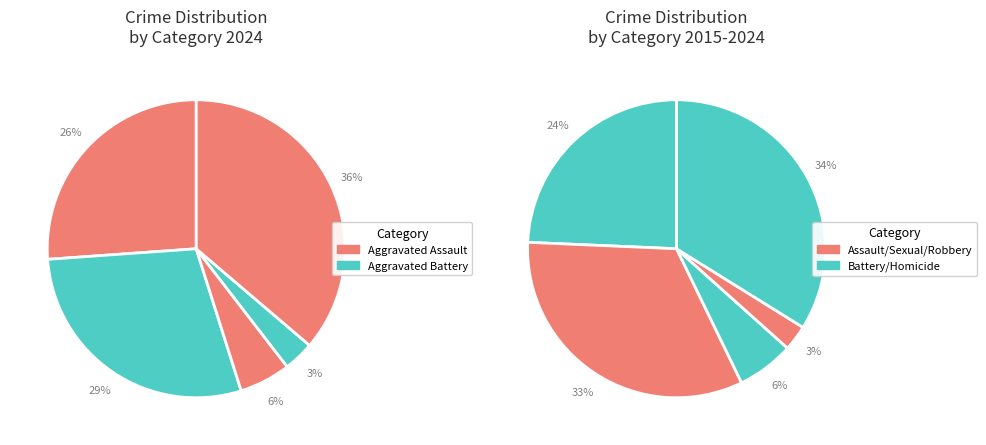

Is it true that Aggravated Battery is 29% of the pie?

True